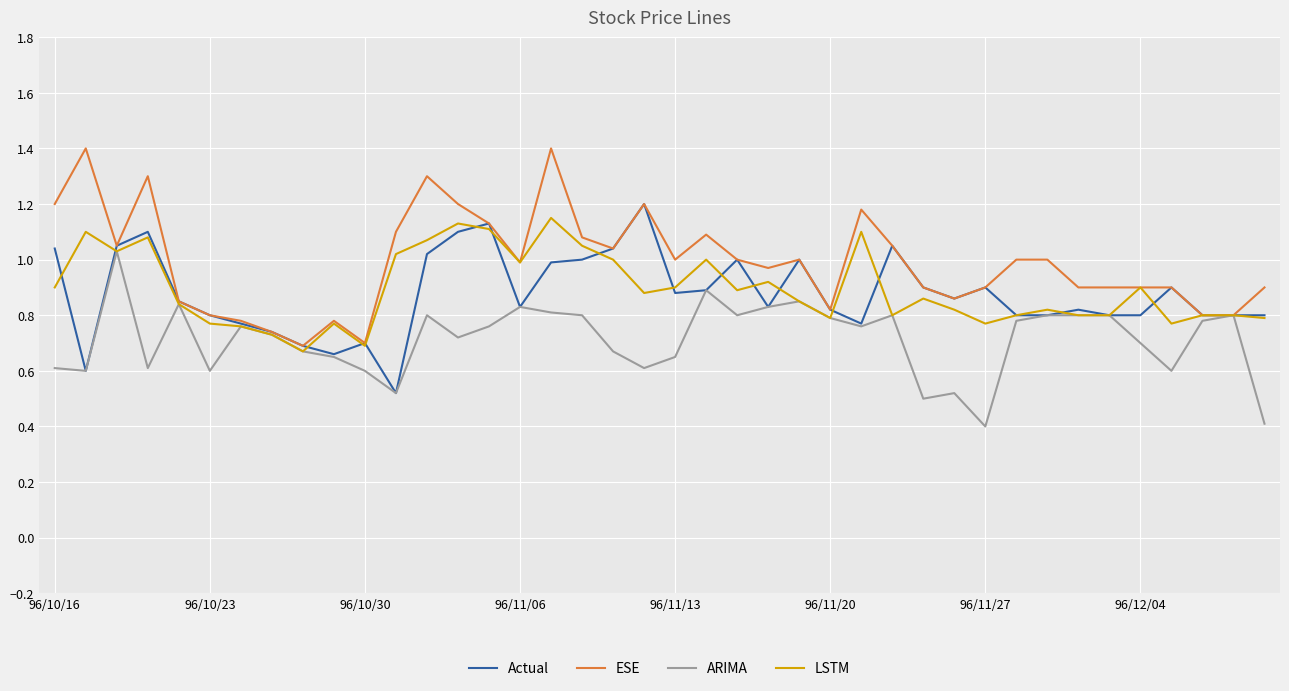

What is the minimum value shown in the chart?

0.4